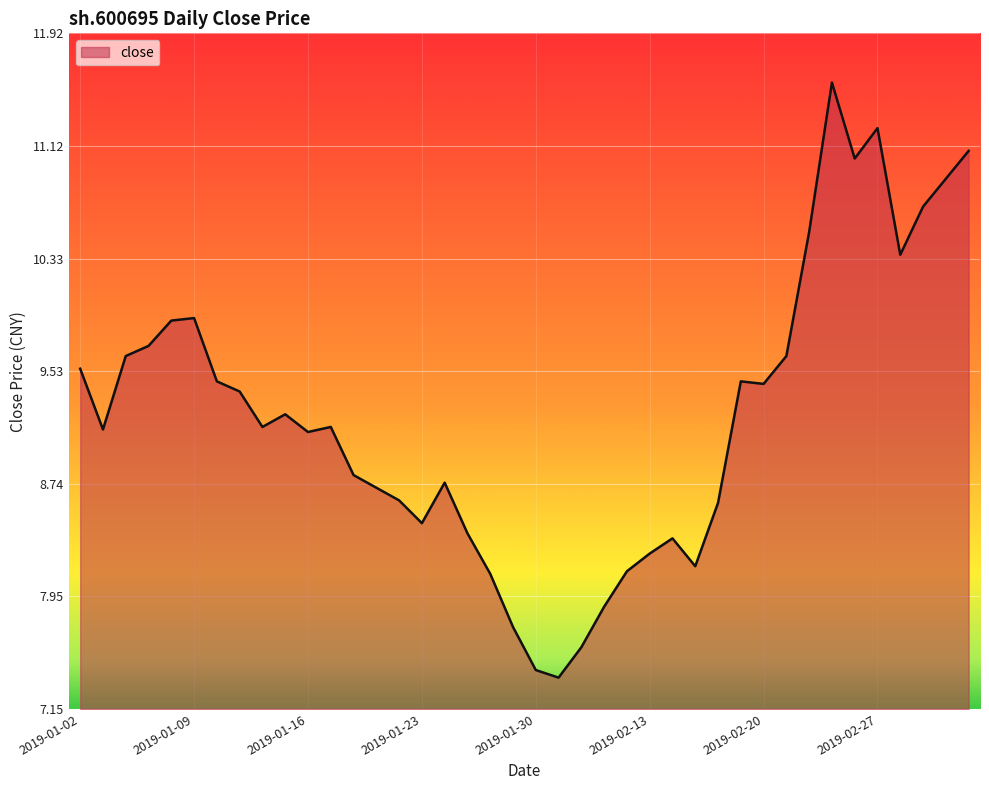

What is the smallest value displayed?

7.4